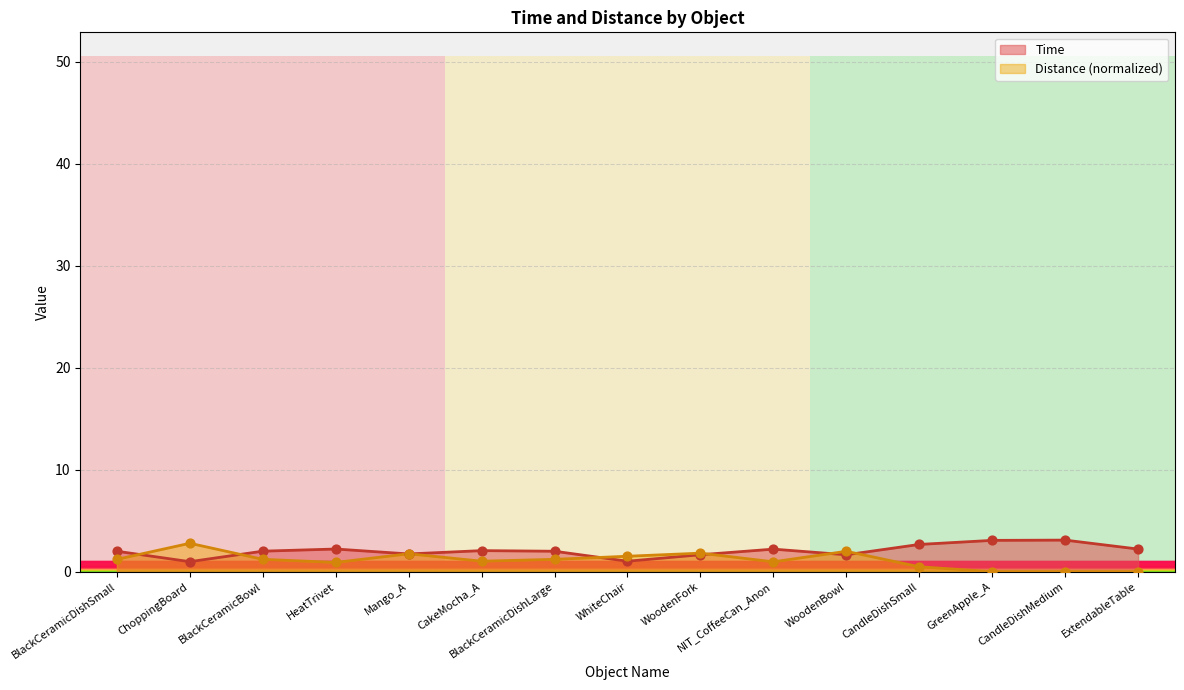

At how many categories does at least one series exceed 0?

15